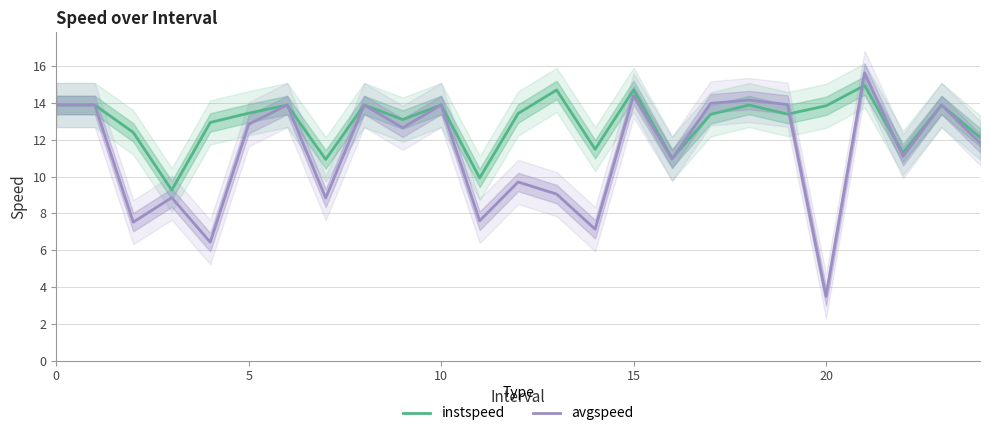

Reading right to left, extract all data points from this chart.

instspeed: 12.1	13.9	11.3	14.9	13.8	13.4	13.9	13.4	11.0	14.7	11.5	14.7	13.4	9.9	13.9	13.1	13.9	10.9	13.9	13.4	12.9	9.3	12.4	13.9	13.9
avgspeed: 11.8	13.9	11.1	15.6	3.5	13.9	14.2	14.0	11.0	14.4	7.1	9.1	9.7	7.6	13.9	12.7	13.9	8.8	13.9	12.8	6.4	8.9	7.5	13.9	13.9